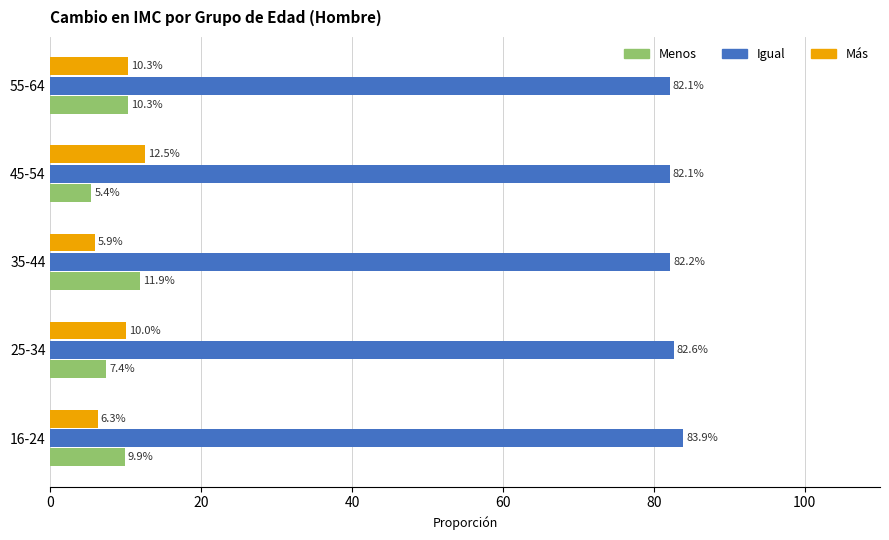

What is the sum of all Igual values?

412.9